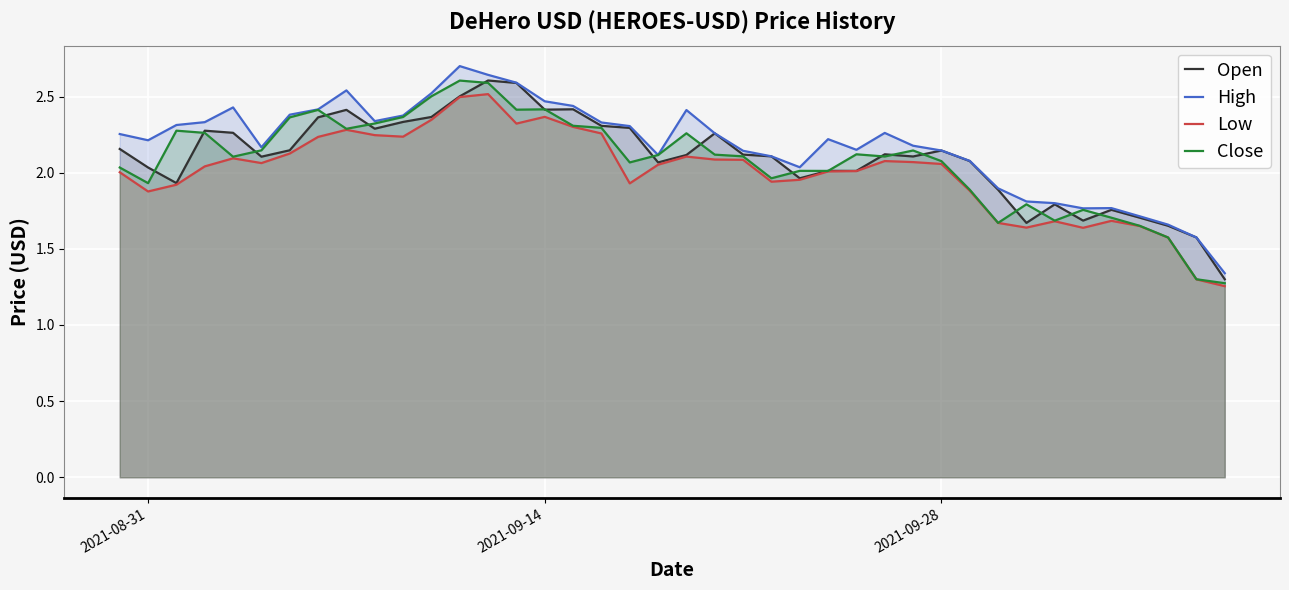

What is the value of the Low point at the 11th from the left?

2.2